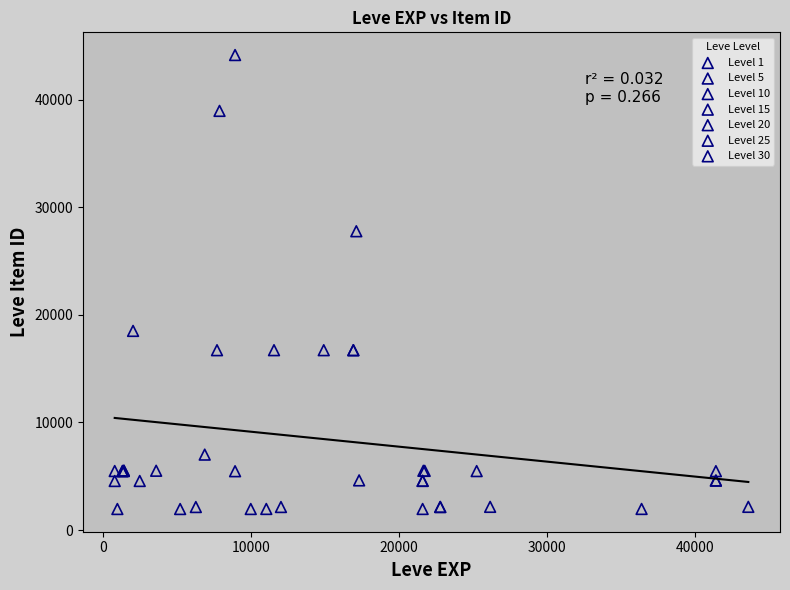

What are all the series names shown in the legend?

Level 1, Level 5, Level 10, Level 15, Level 20, Level 25, Level 30